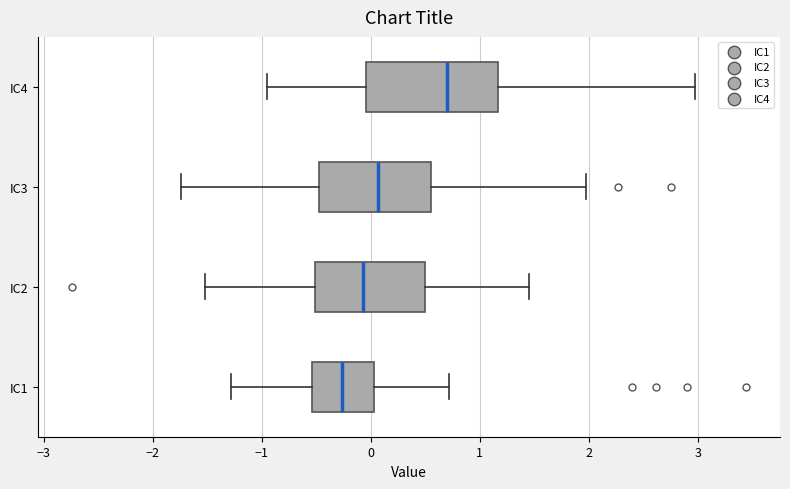

Which box's median line is the furthest to the left?

IC1